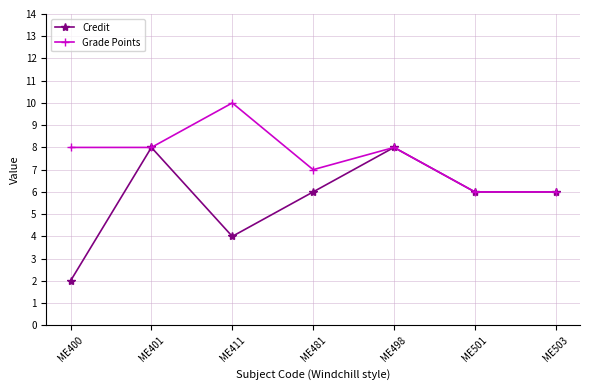

What is the maximum value for Credit?

8